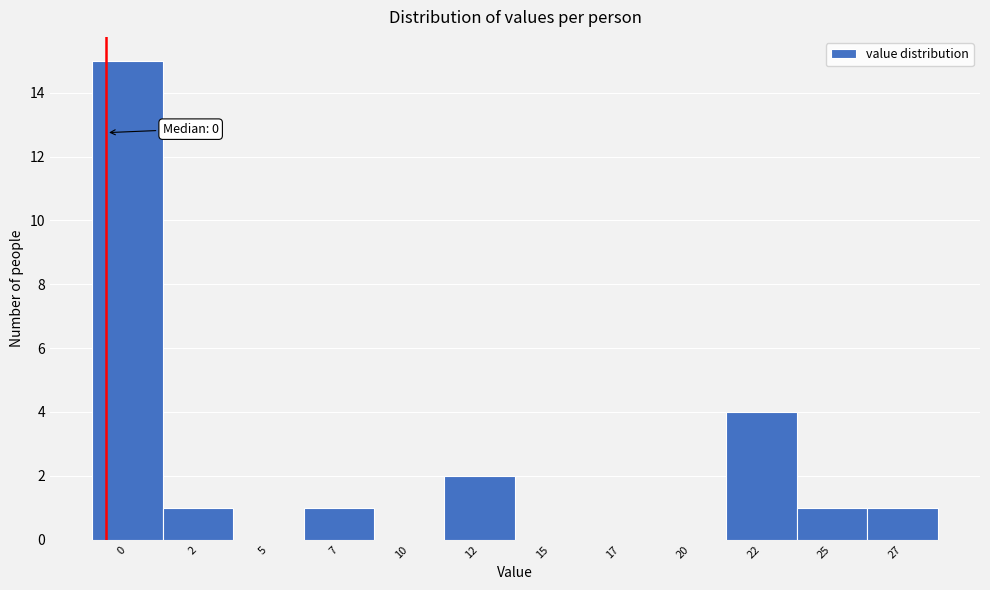

Reading left to right, what are all the values shown in this chart?

0=15	2=1	5=0	7=1	10=0	12=2	15=0	17=0	20=0	22=4	25=1	27=1